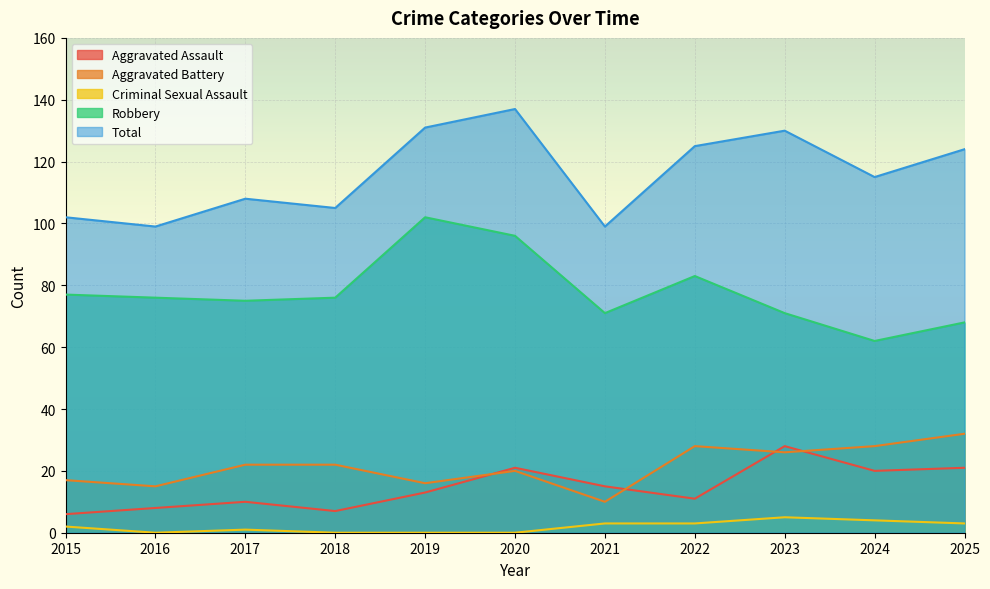

The Total series shows 124 at 2025. True or false?

True